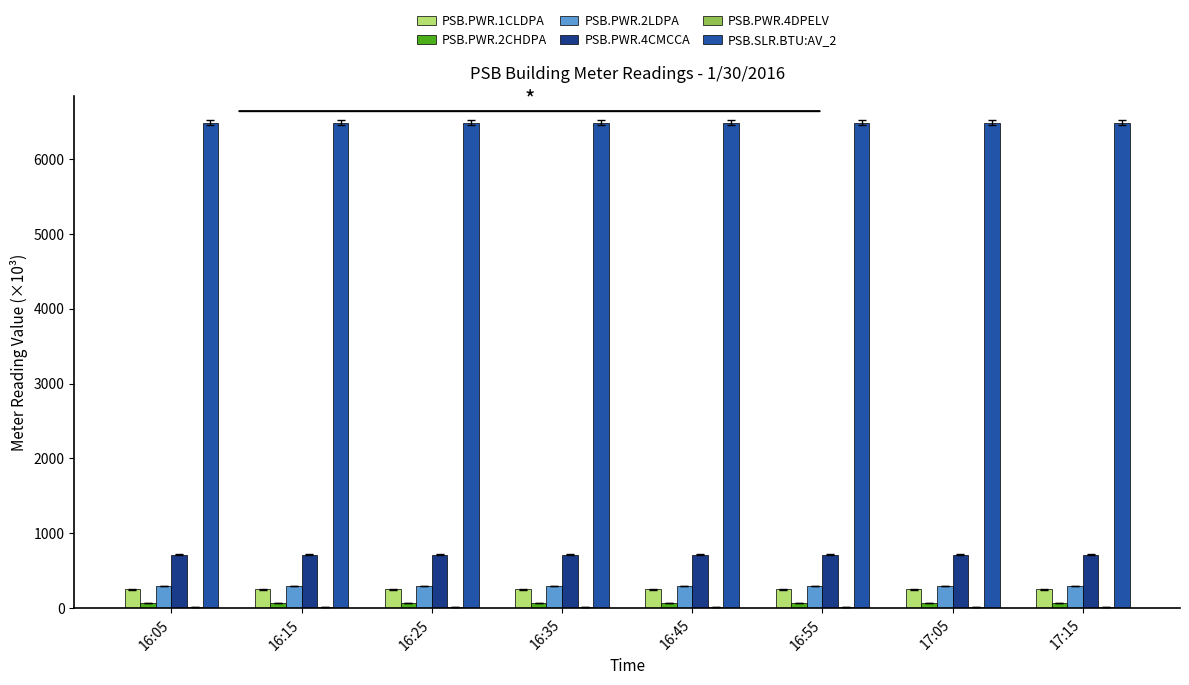

Is it true that PSB.PWR.2CHDPA equals 72.9 at 16:55?

True